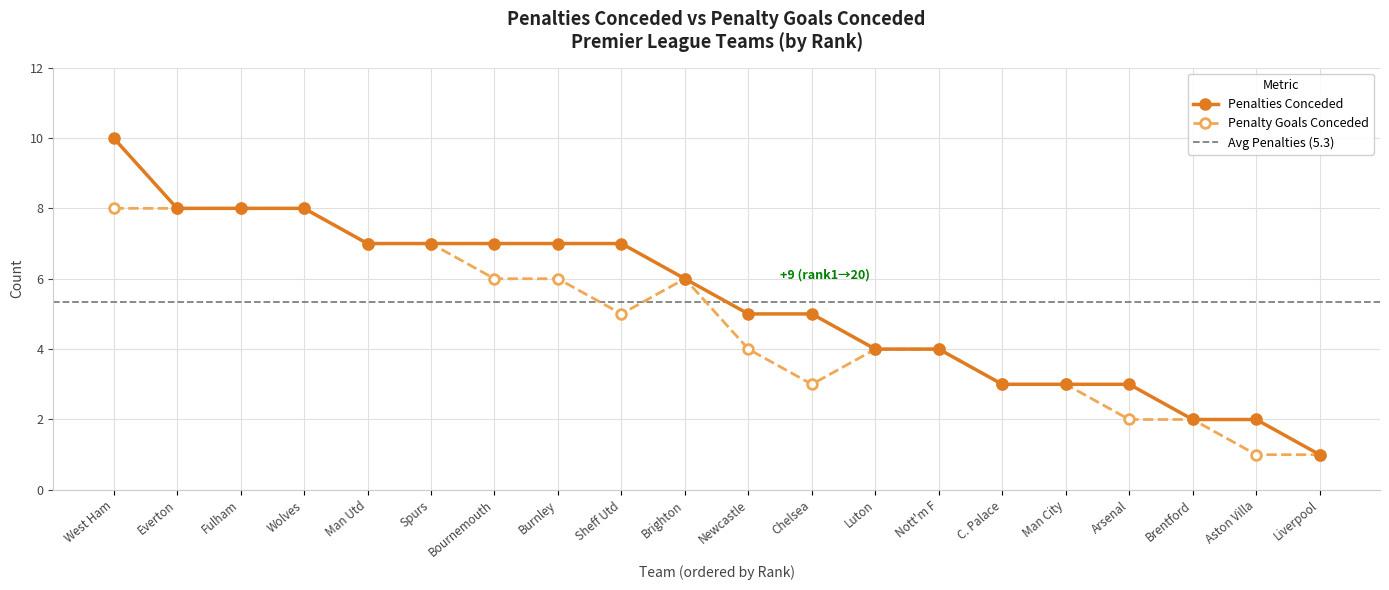

True or false: Penalty Goals Conceded and Penalties Conceded cross at least once.

False